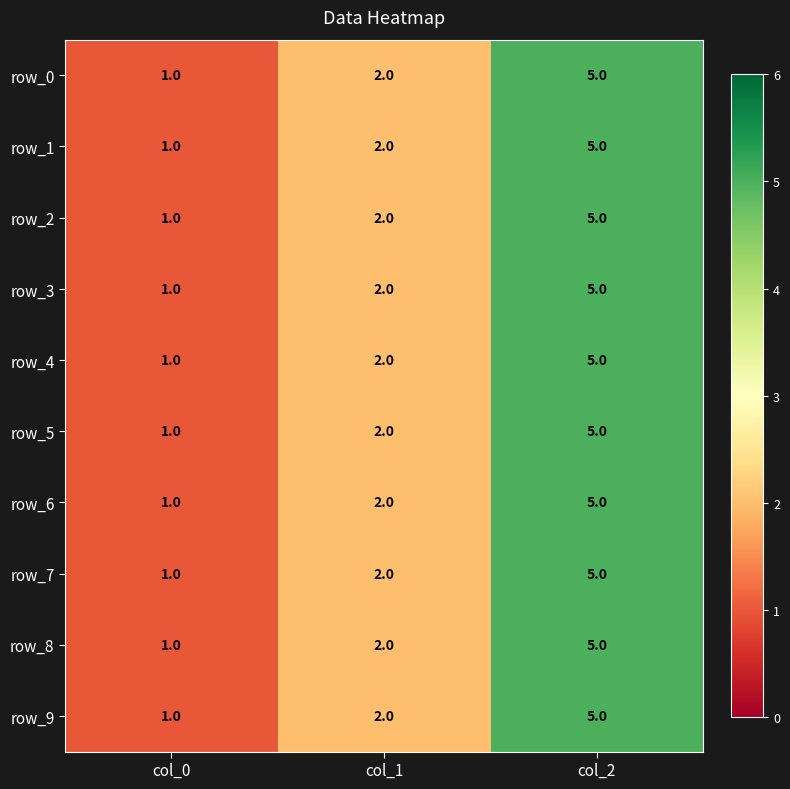

At which category is the sum across all series the highest?

col_2